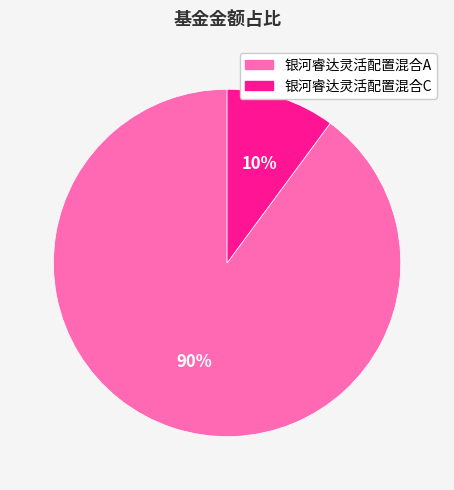

Which category has the smallest portion of the pie?

银河睿达灵活配置混合C